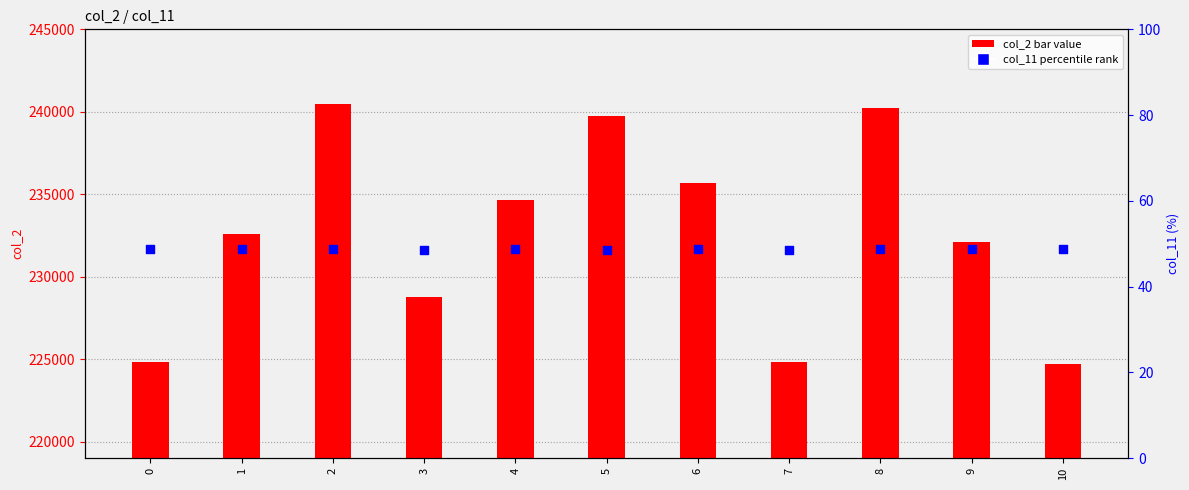

Which series has the widest spread of Y values?

col_2 (bar value)